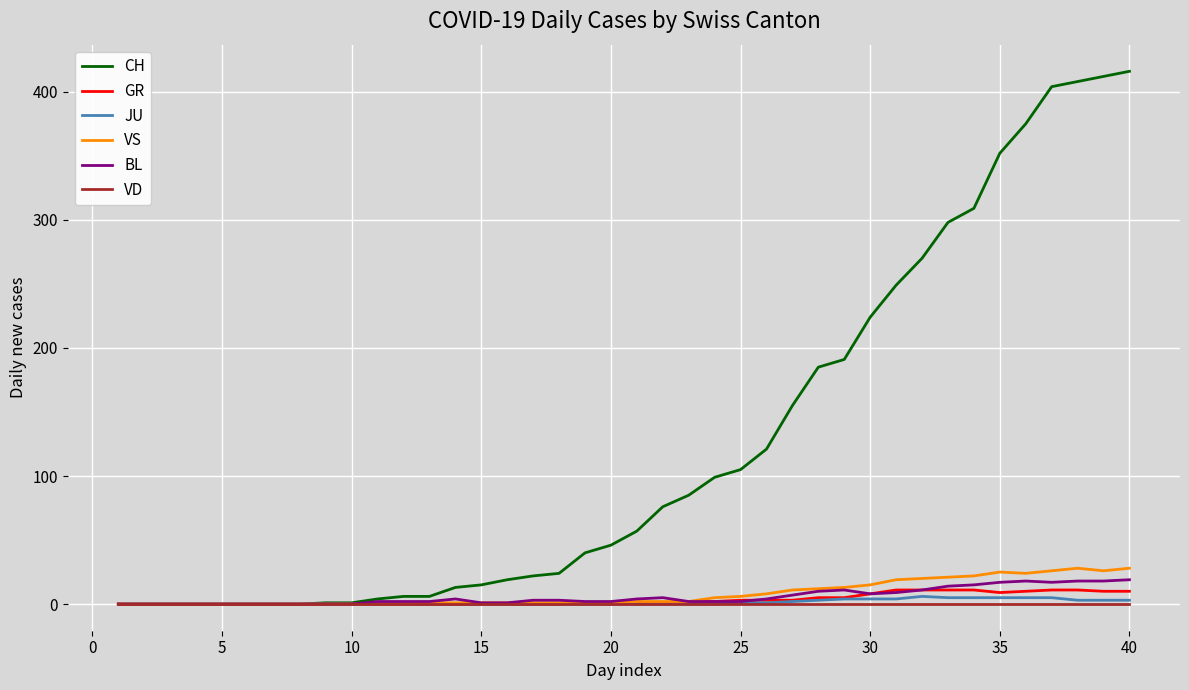

Which series has the largest range (max minus min)?

CH